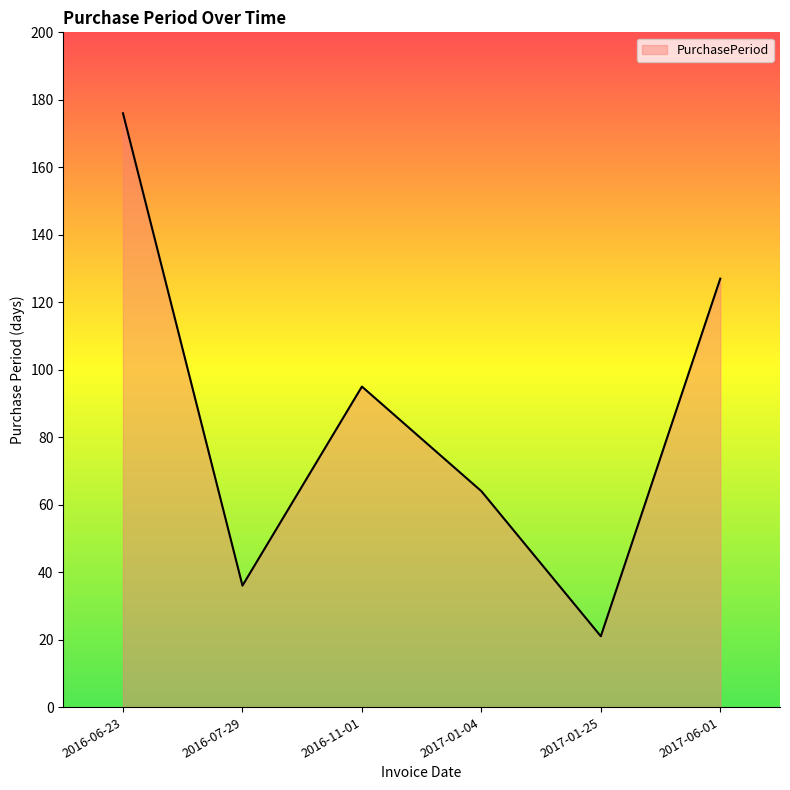

At which label is the value closest to 98?

2016-11-01